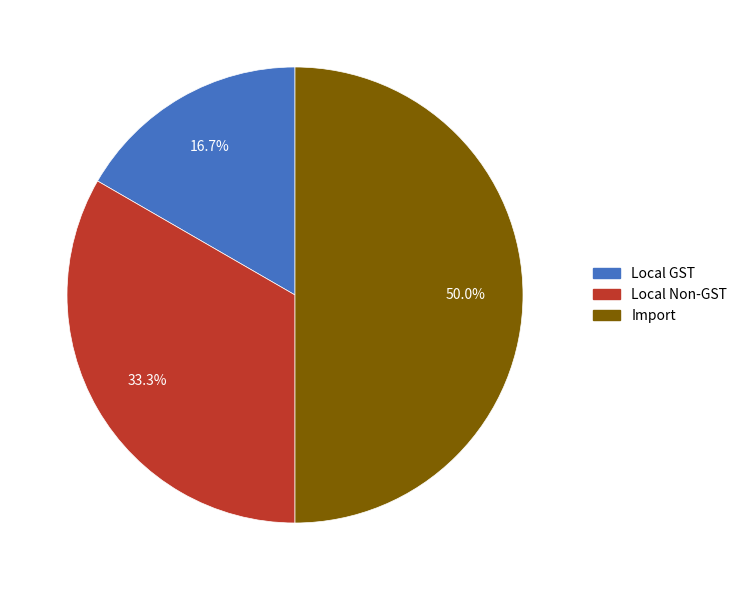

What is the largest slice in the pie chart?

Import